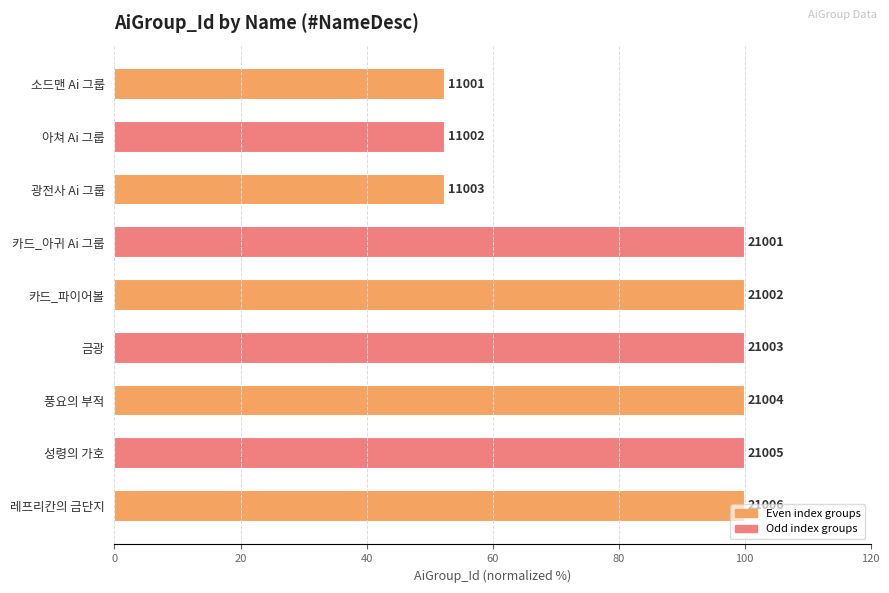

How many bars are there in total?

9